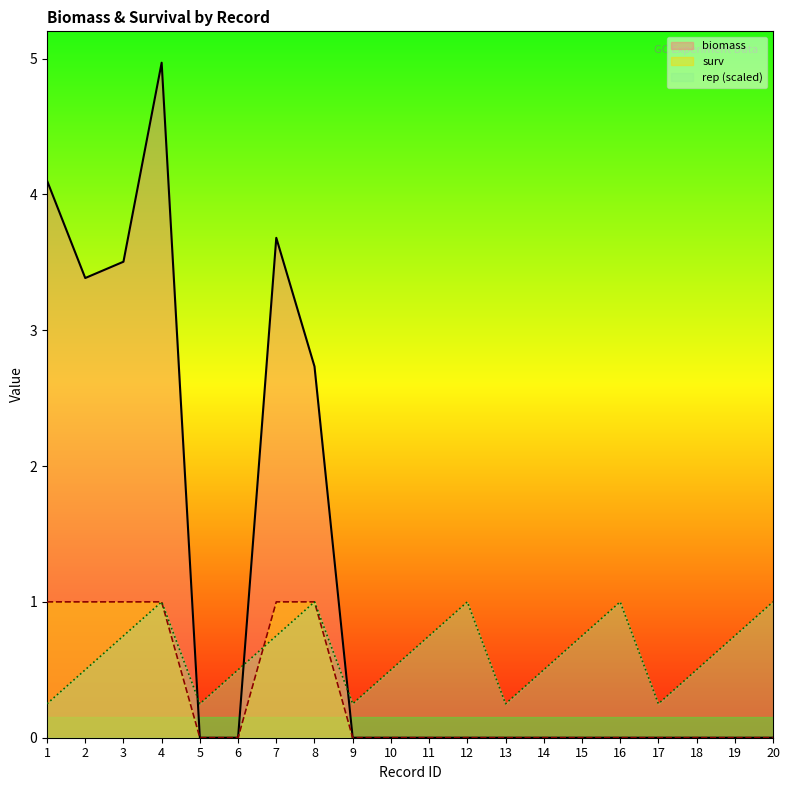

At which label is surv closest to 0?

5